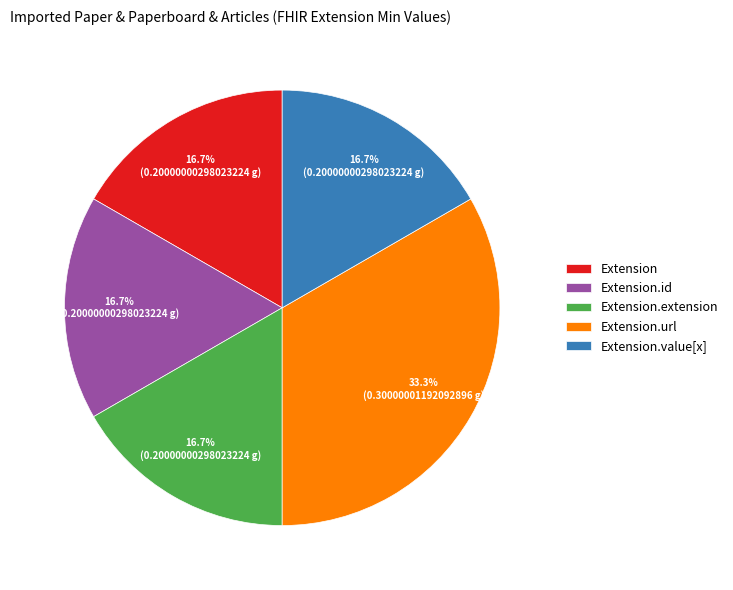

To the nearest percent, what is the difference between the Extension and Extension.url slice percentages?

17%